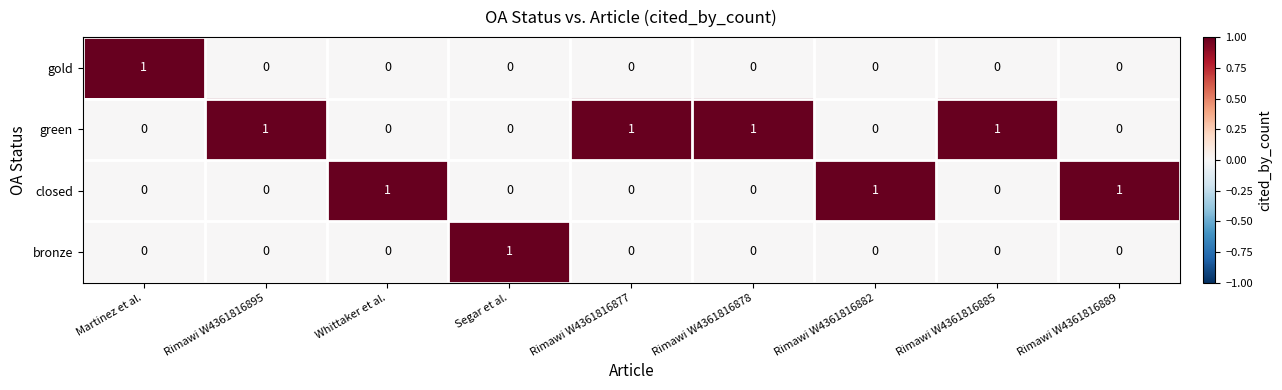

At how many categories does at least one series exceed 0?

9